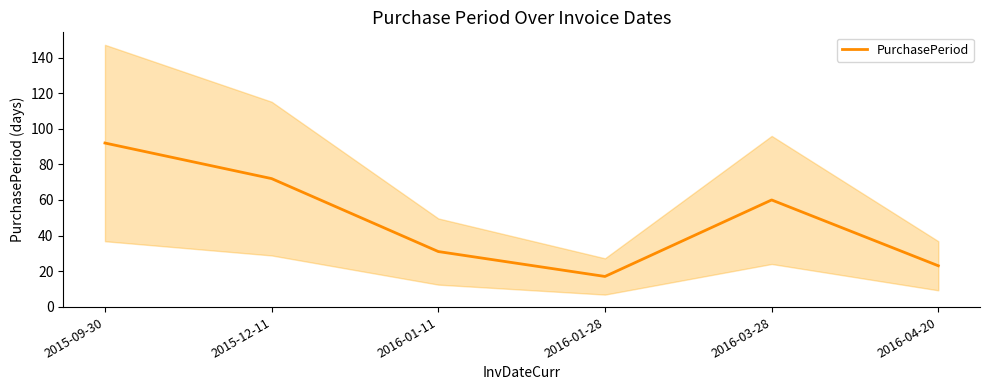

Reading left to right, list all the values displayed in this chart.

92	72	31	17	60	23